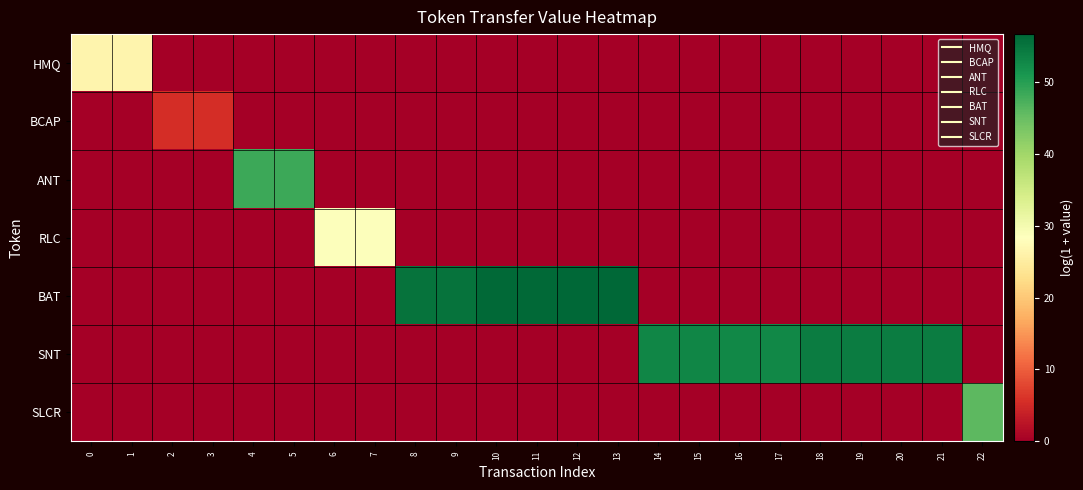

Which series has the largest total across all categories?

SNT